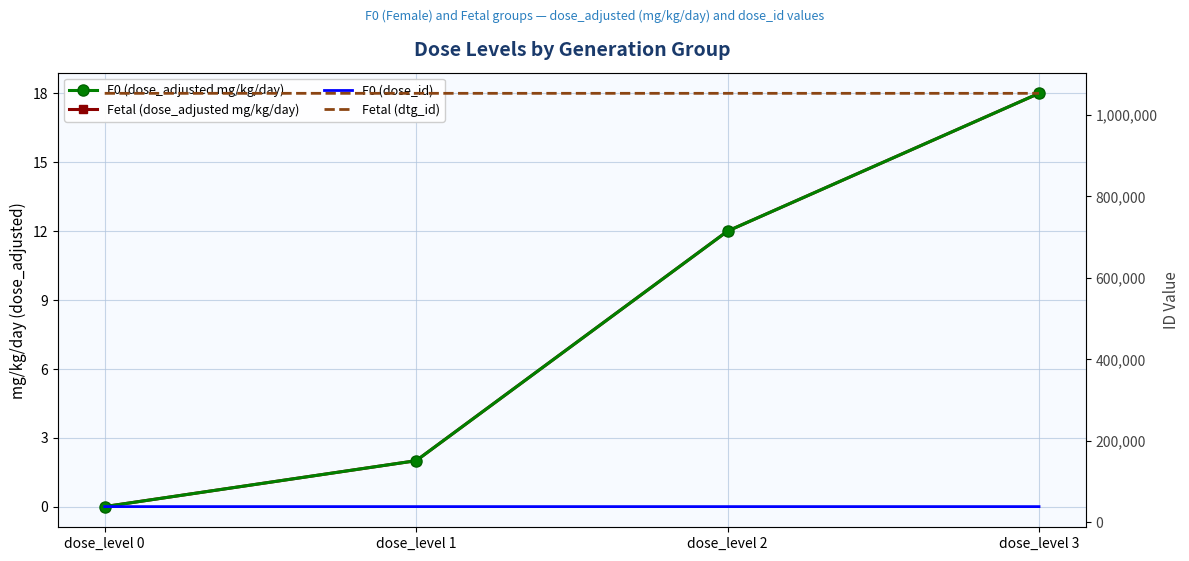

What is the difference between the second highest and minimum values in the F0 (dose_id) series?

2